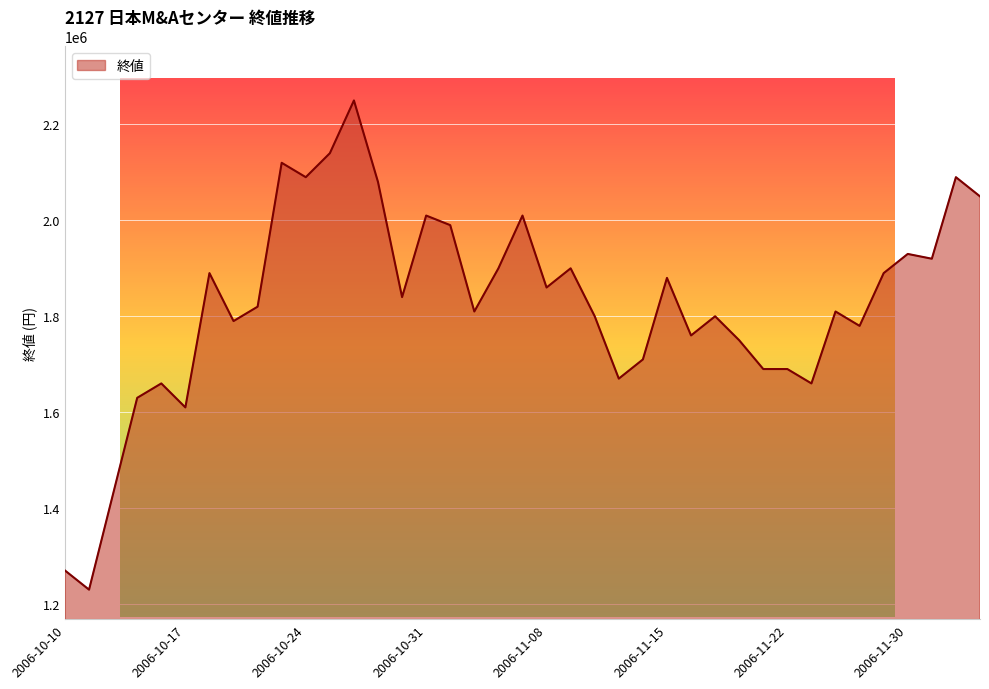

How many lines are shown in the chart?

1